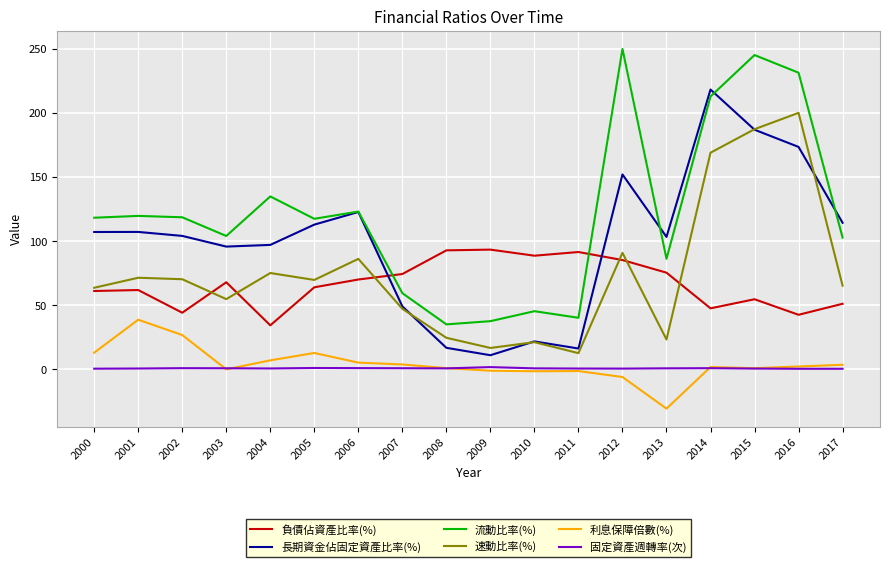

What is the sum of all 固定資產週轉率(次) values?

15.9